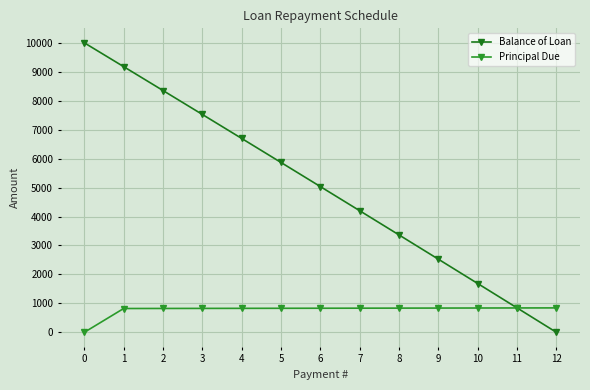

Which series has the largest range (max minus min)?

Balance of Loan